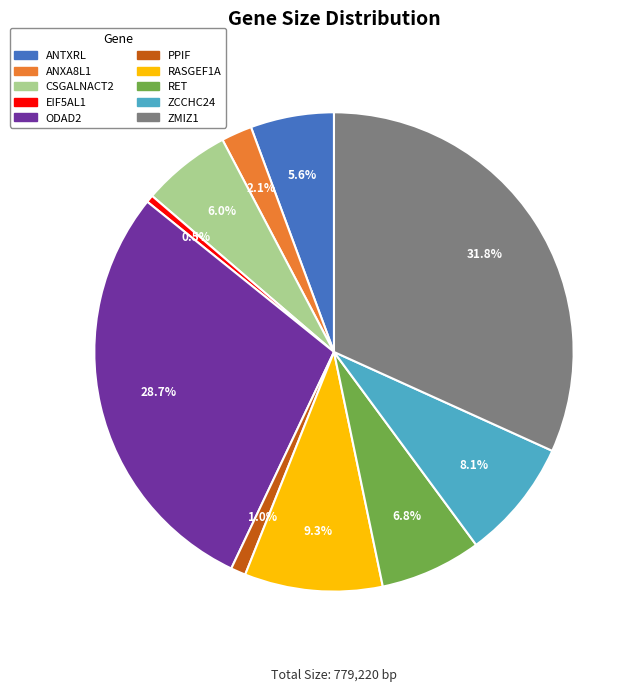

To the nearest percent, what is the difference between the ZCCHC24 and ANXA8L1 slice percentages?

6%